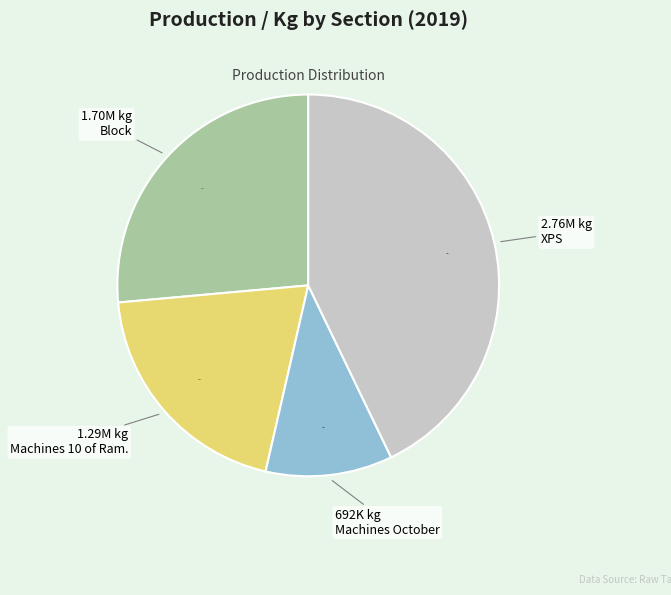

What percentage do XPS and Block together represent?

69.3%